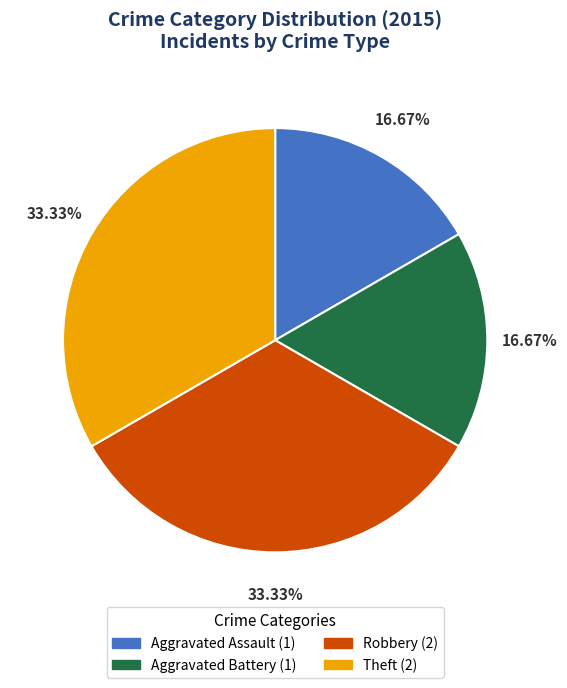

What is the ratio of the value at Theft to the value at Robbery?

1.0